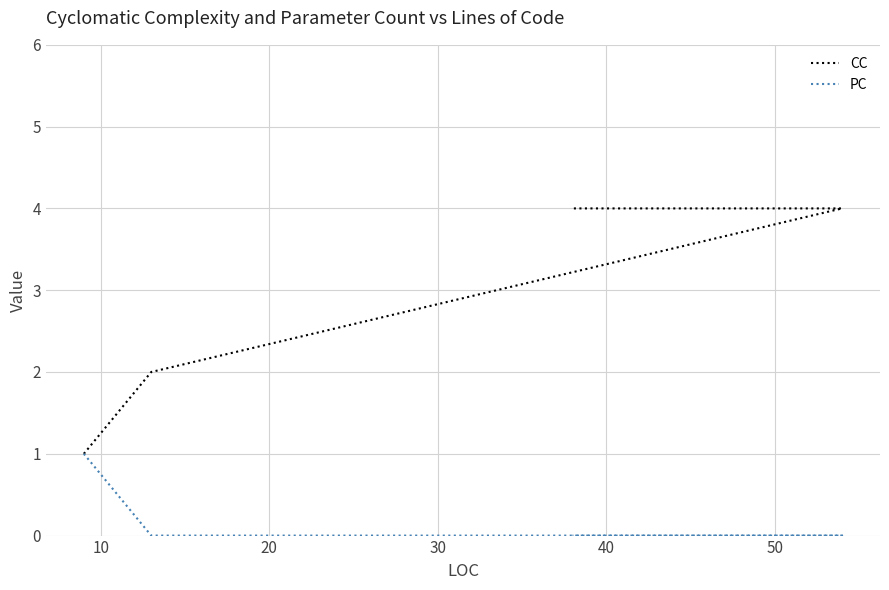

What is the average value of the CC series?

3